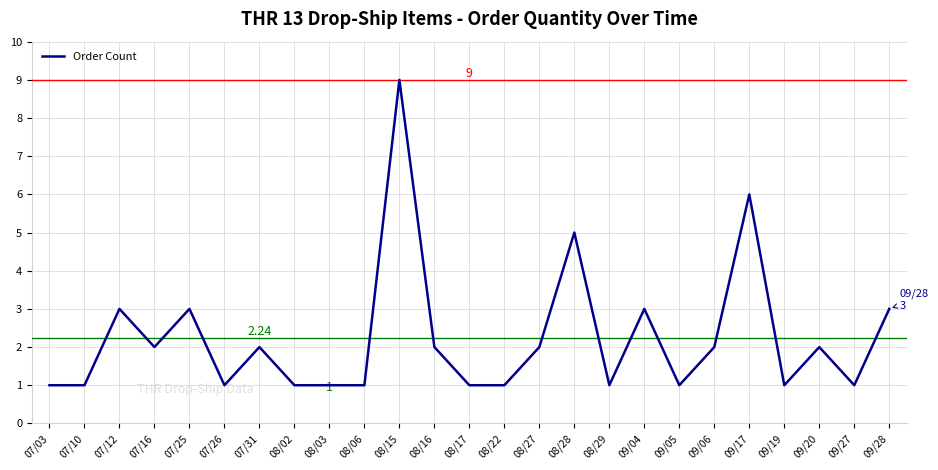

What is the sum of the values at 07/26 and 09/17?

7